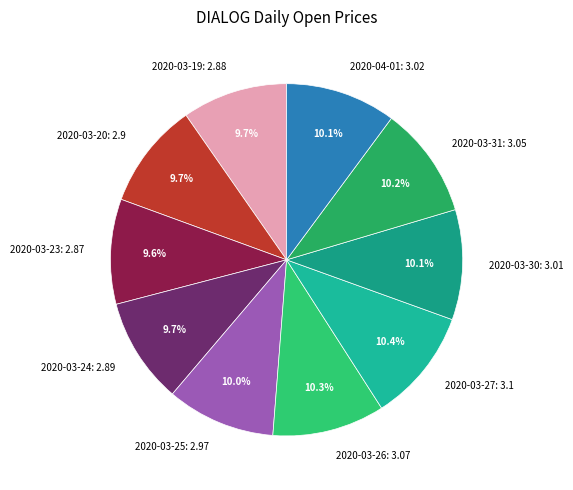

Approximately how many times larger is the value at 2020-03-23 compared to 2020-04-01?

1.0